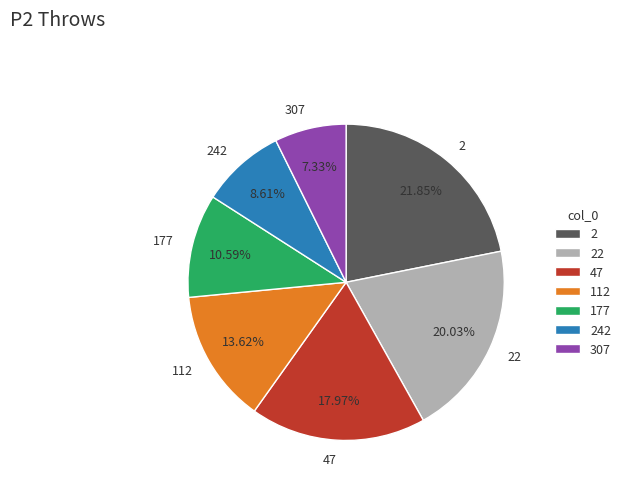

What percentage is NOT represented by 307?

92.7%